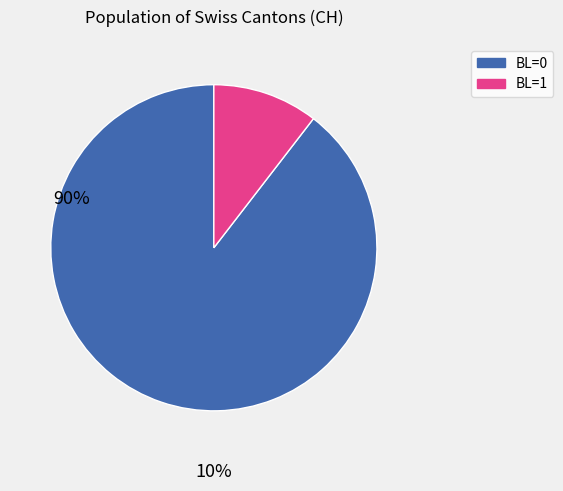

Is it true that BL=0 is 90% of the pie?

True